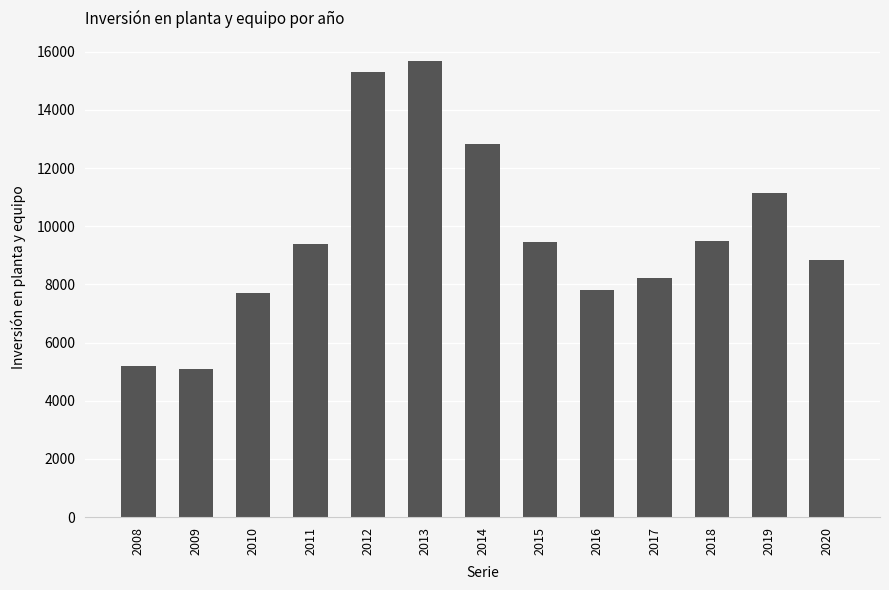

What is the difference between the maximum and minimum values?

10577